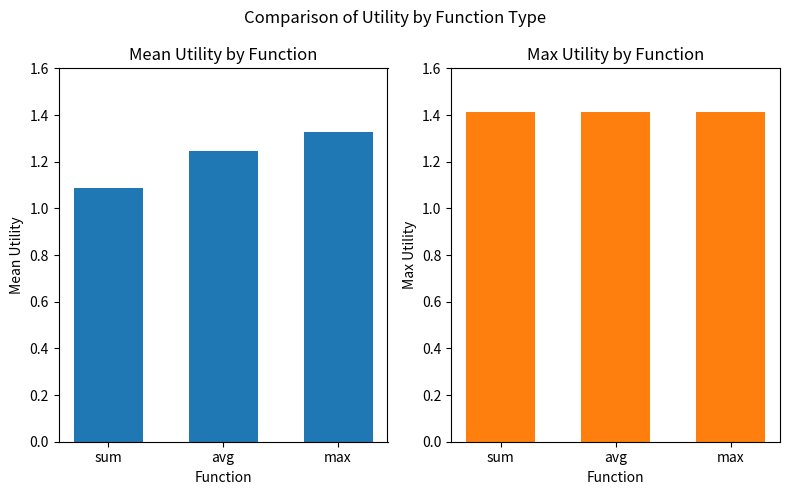

What is the sum of the Mean Utility values at avg and max?

2.6